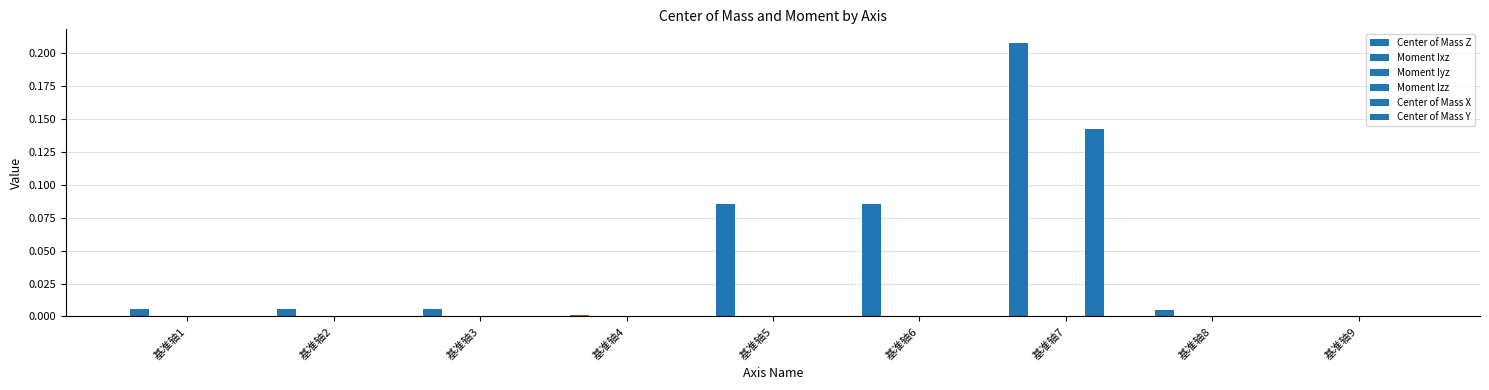

Which series changed the most between 基准轴1 and 基准轴4?

Center of Mass Z